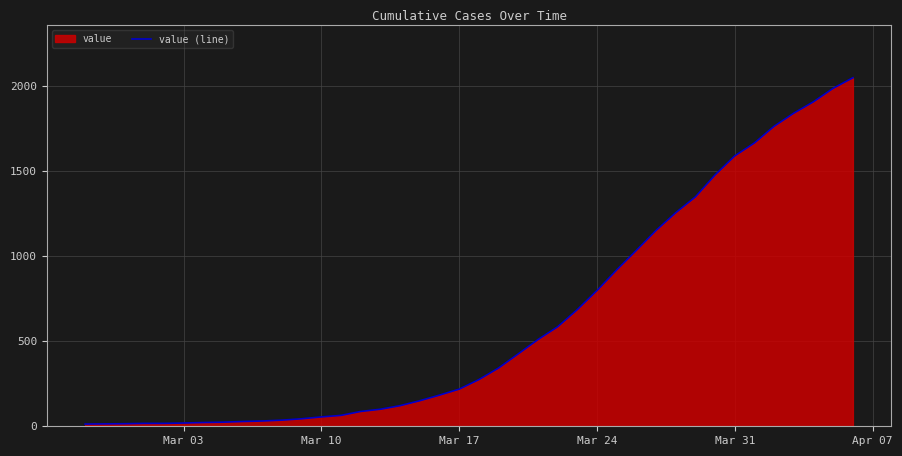

What is the difference between the maximum and minimum values?

2034